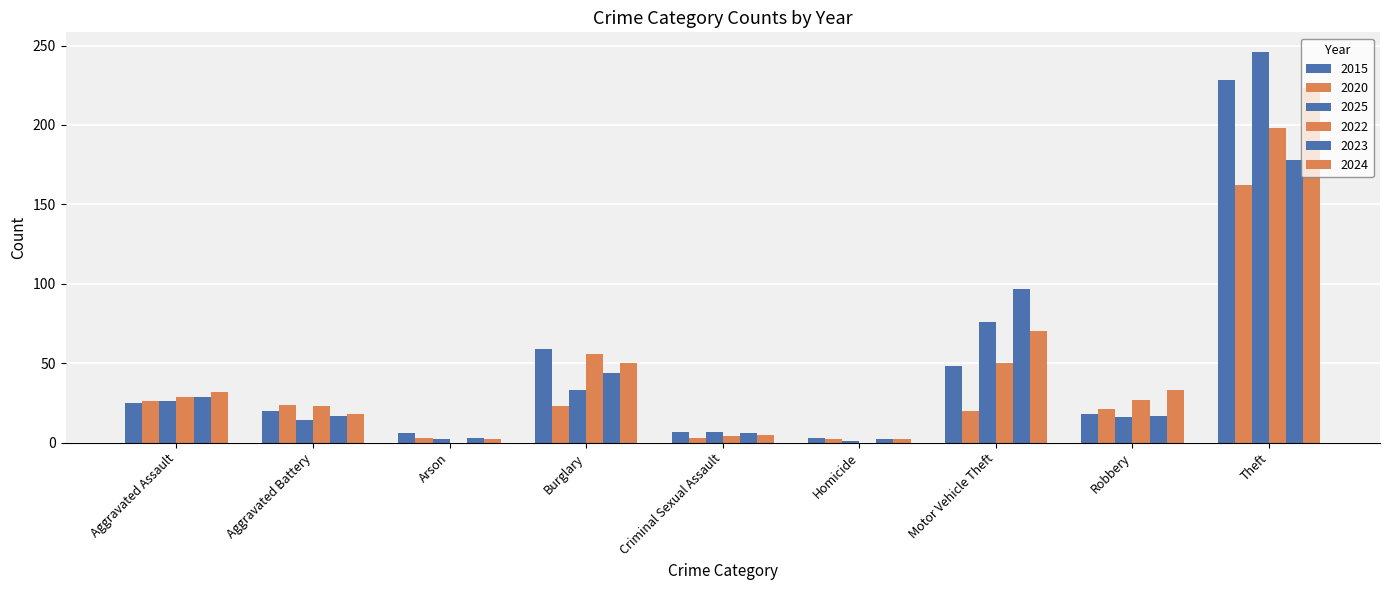

Is the value of 2020 at Motor Vehicle Theft greater than the value of 2025 at Theft?

No